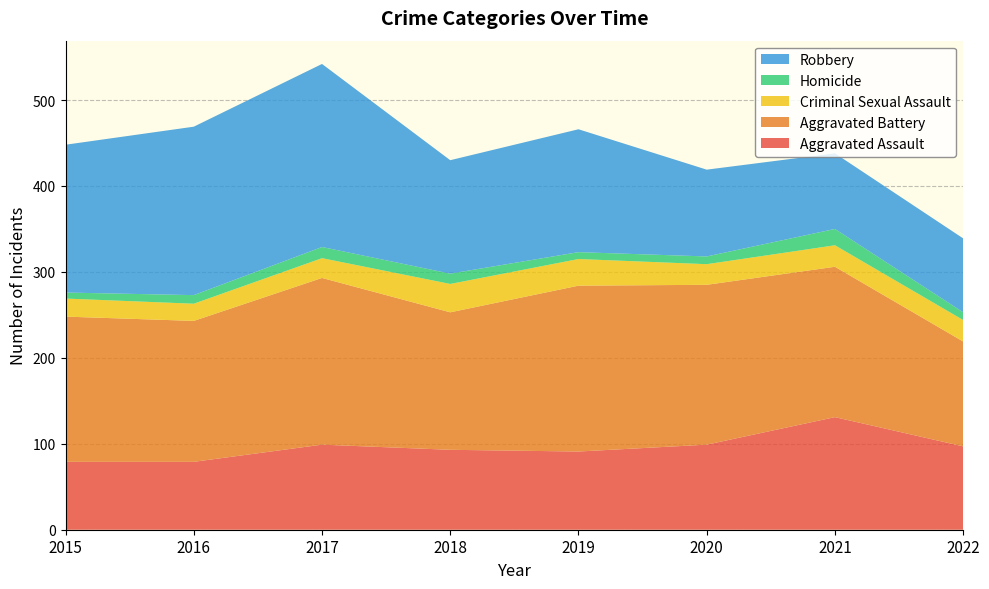

Reading left to right, extract all data points from this chart.

Aggravated Assault: 79	79	99	93	91	99	131	97
Aggravated Battery: 169	164	194	160	193	186	175	122
Criminal Sexual Assault: 21	20	23	33	31	24	25	25
Homicide: 7	10	13	12	8	9	19	9
Robbery: 172	196	213	132	143	101	88	86